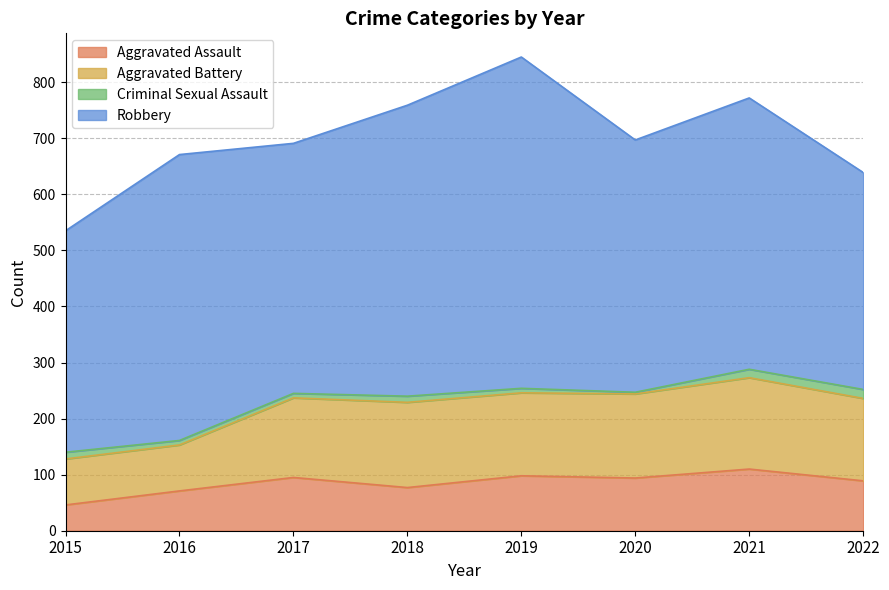

True or false: Aggravated Battery has a value of 106 at 2021.

False